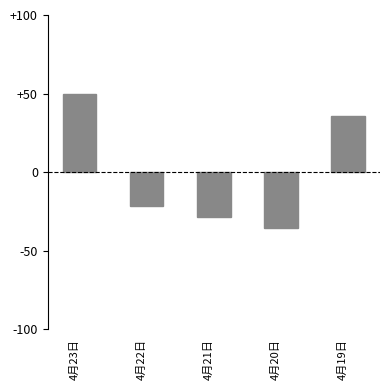

What is the sum of the values at 4月21日 and 4月19日?

7.0